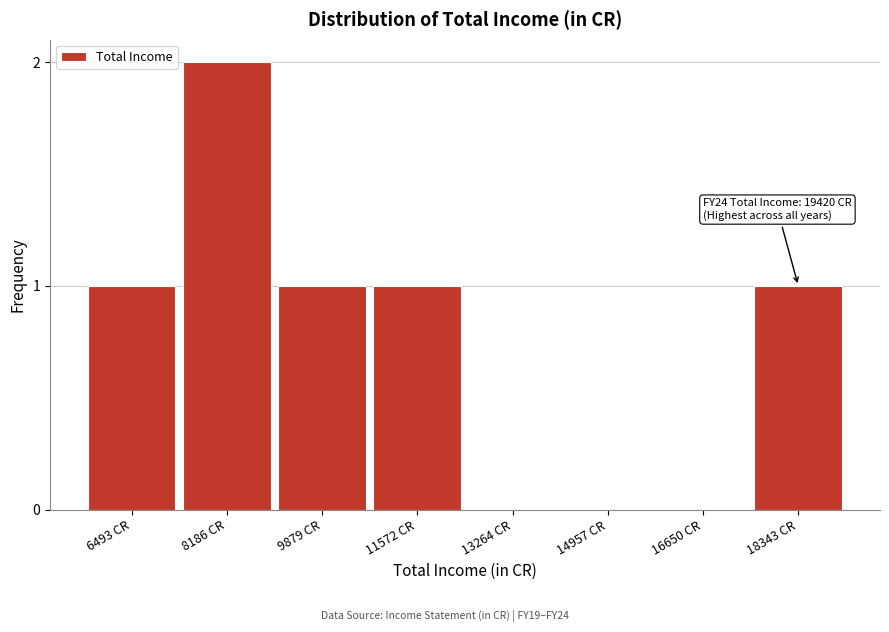

Reading left to right, extract all data points from this chart.

6493 CR=1	8186 CR=2	9879 CR=1	11572 CR=1	13264 CR=0	14957 CR=0	16650 CR=0	18343 CR=1